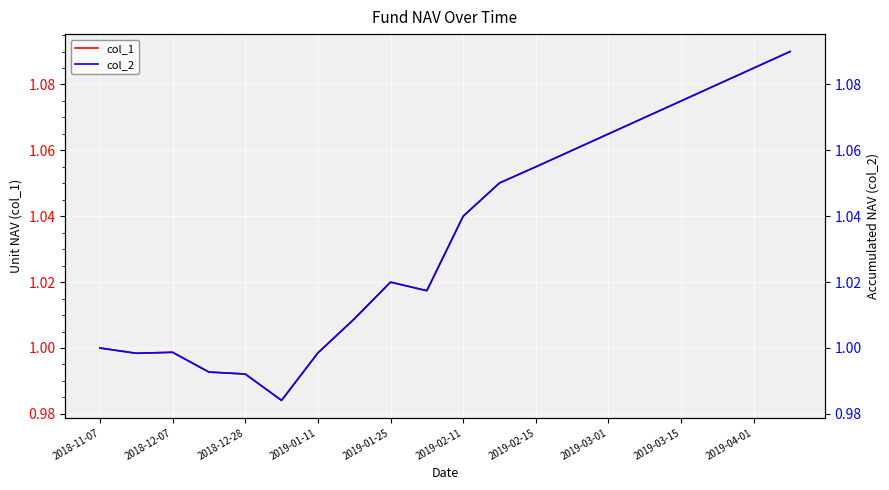

Reading right to left, list all the values displayed in this chart.

col_1: 1.1	1.1	1.1	1.1	1.1	1.1	1.1	1.1	1.1	1.0	1.0	1.0	1.0	1.0	1.0	1.0	1.0	1.0	1.0	1.0
col_2: 1.1	1.1	1.1	1.1	1.1	1.1	1.1	1.1	1.1	1.0	1.0	1.0	1.0	1.0	1.0	1.0	1.0	1.0	1.0	1.0